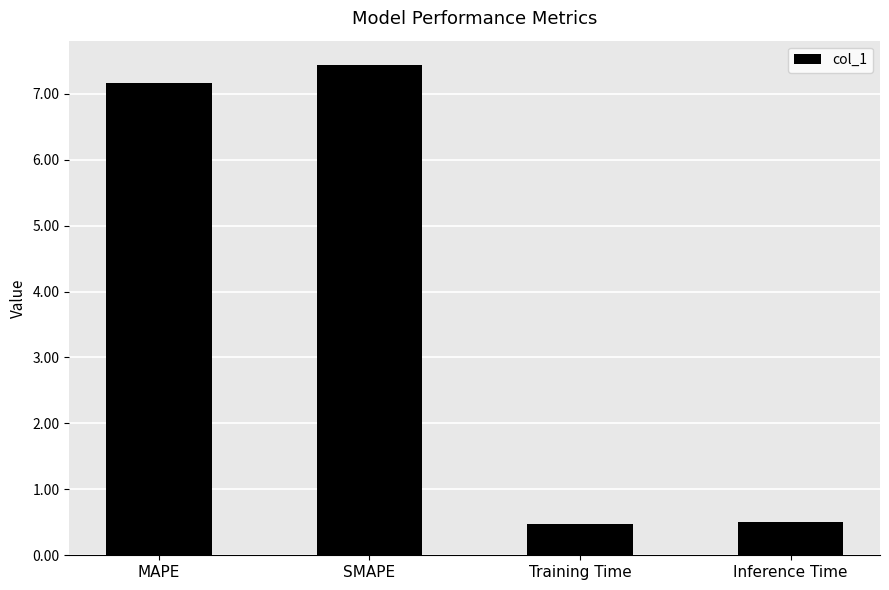

What is the sum of the values at Training Time and MAPE?

7.6